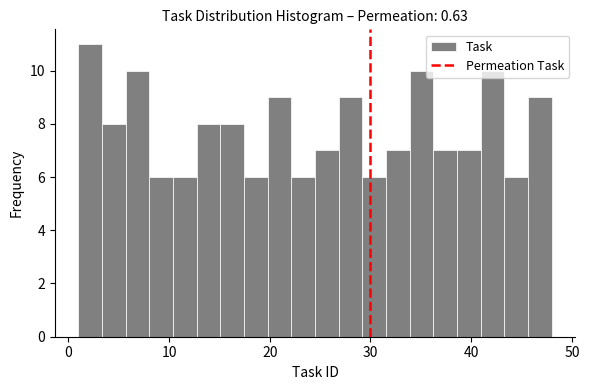

Around what value on the x-axis is the tallest bar? Give the approximate position of its centre, as read against the axis.

2